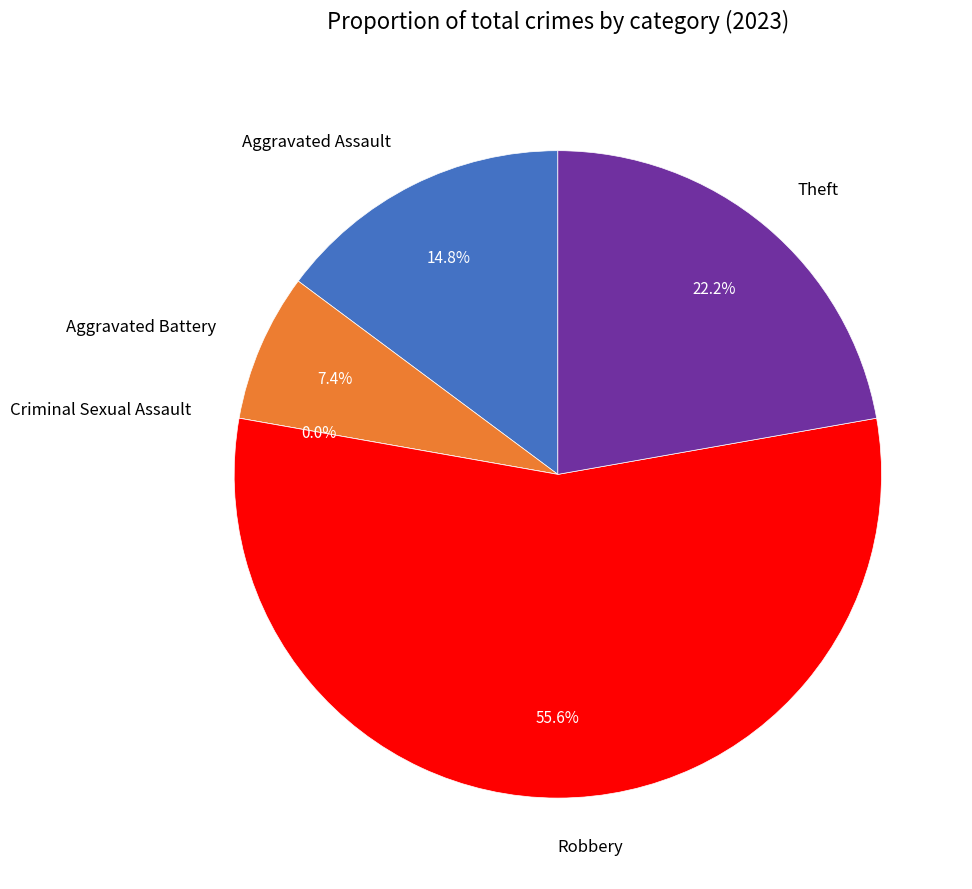

The Aggravated Battery slice represents 18% of the pie. True or false?

False